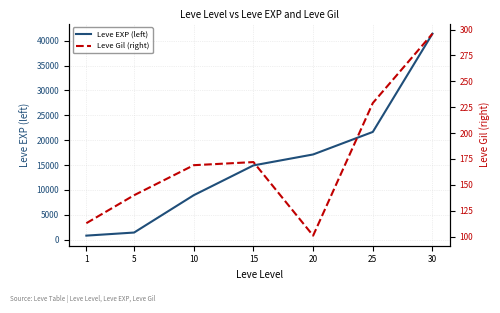

True or false: Leve EXP (left) has more than 2 interior local peaks.

False